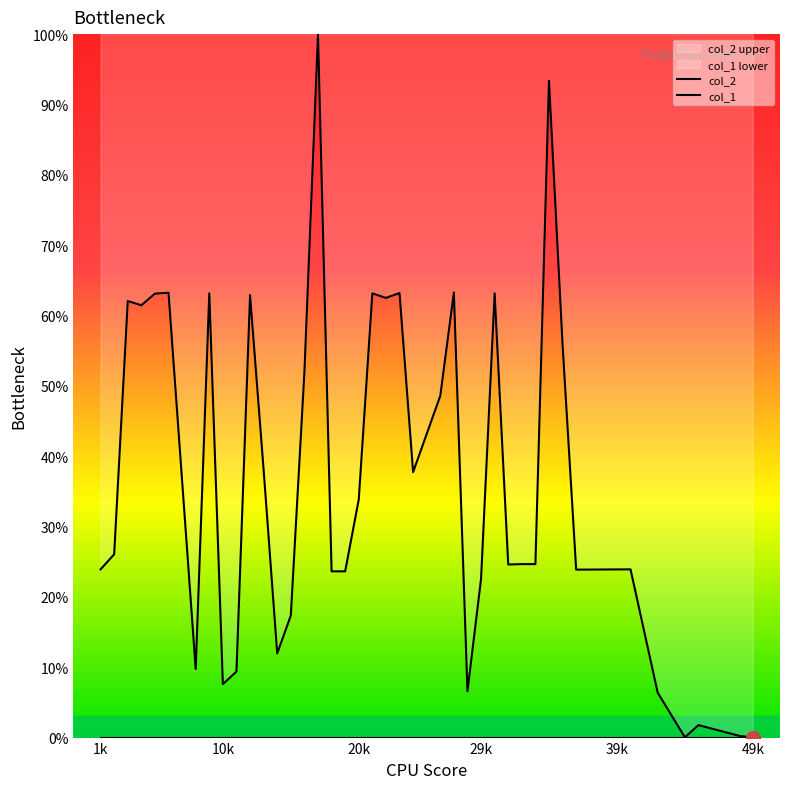

List the series in order of their peak value, highest first.

col_2, col_1